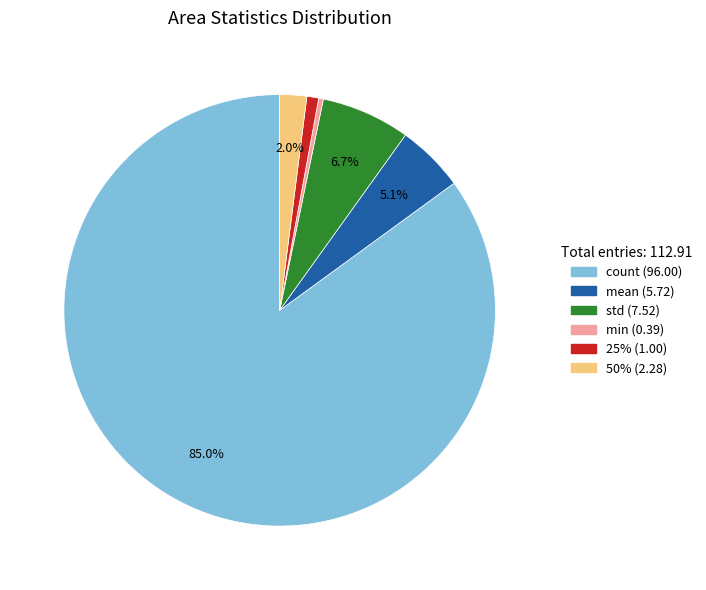

Which has a higher value, std or mean?

std